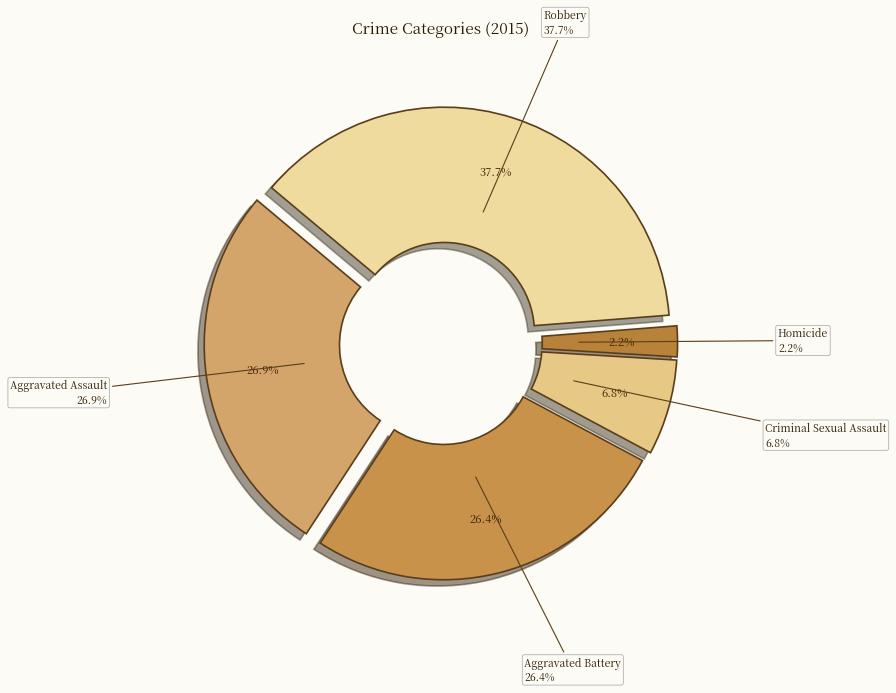

Is Aggravated Assault the majority of the pie?

No